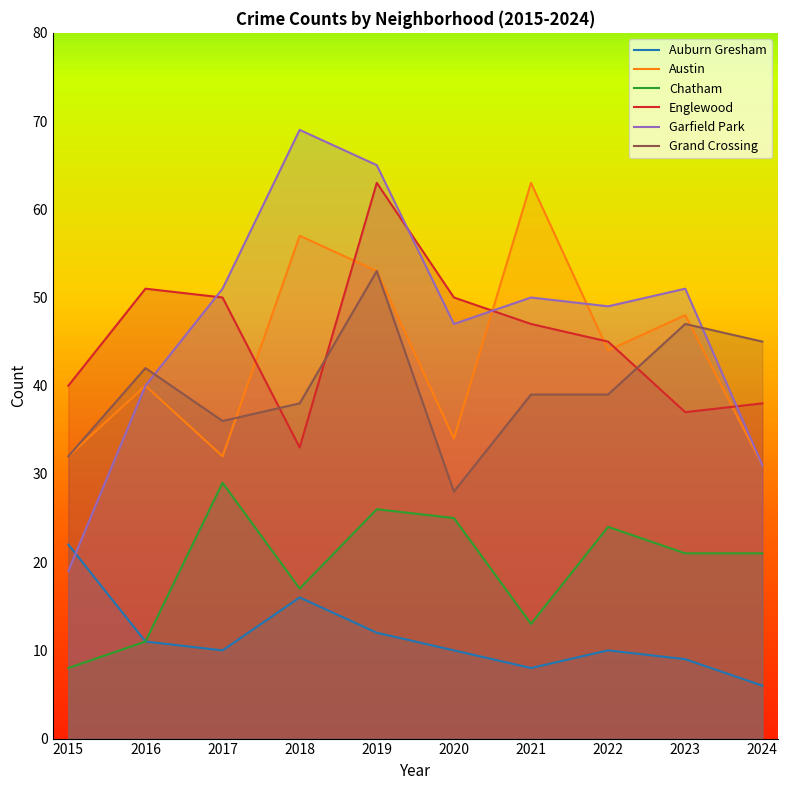

True or false: Auburn Gresham has a value of 22 at 2015.

True